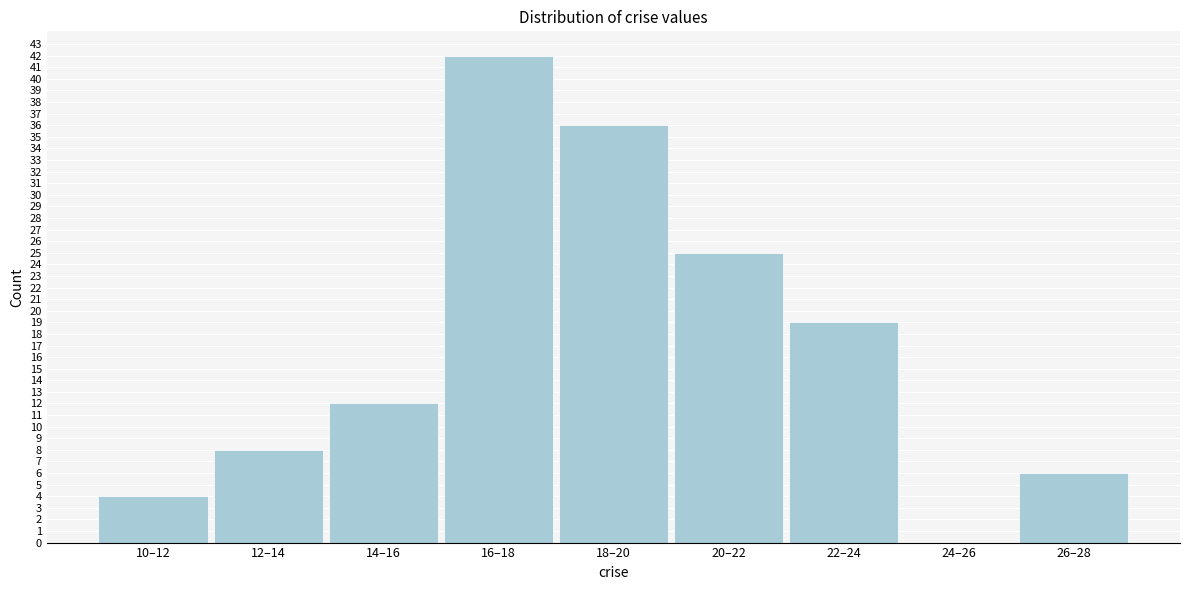

Reading left to right, extract all data points from this chart.

10–12=4	12–14=8	14–16=12	16–18=42	18–20=36	20–22=25	22–24=19	24–26=0	26–28=6